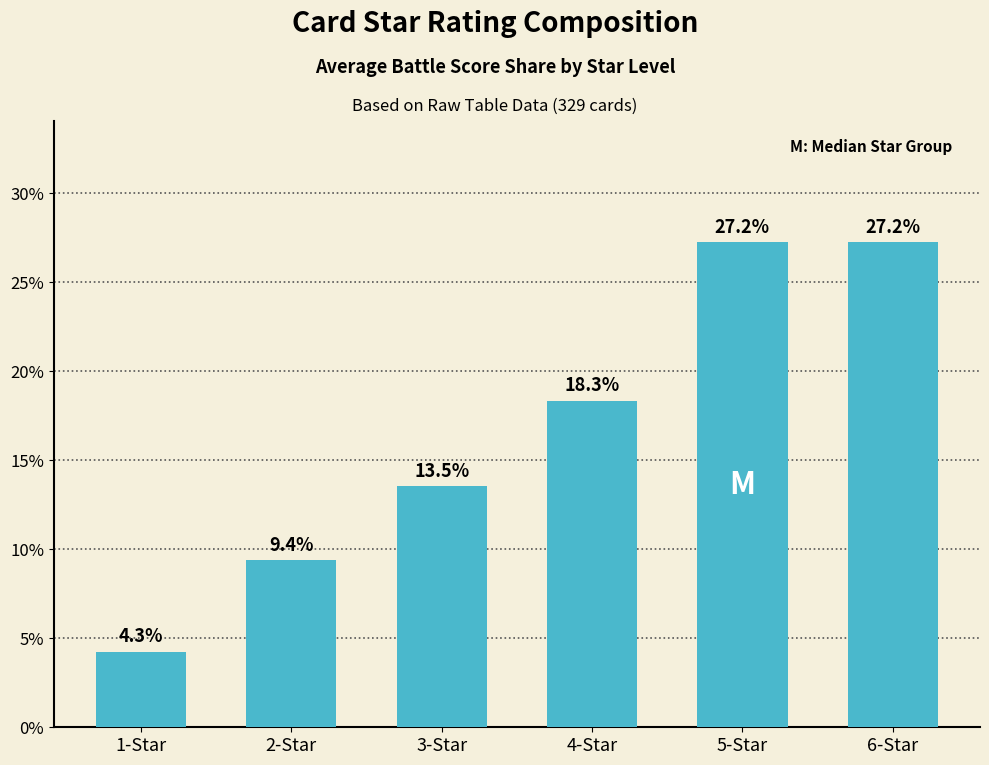

Reading left to right, extract all data points from this chart.

0.0	0.1	0.1	0.2	0.3	0.3